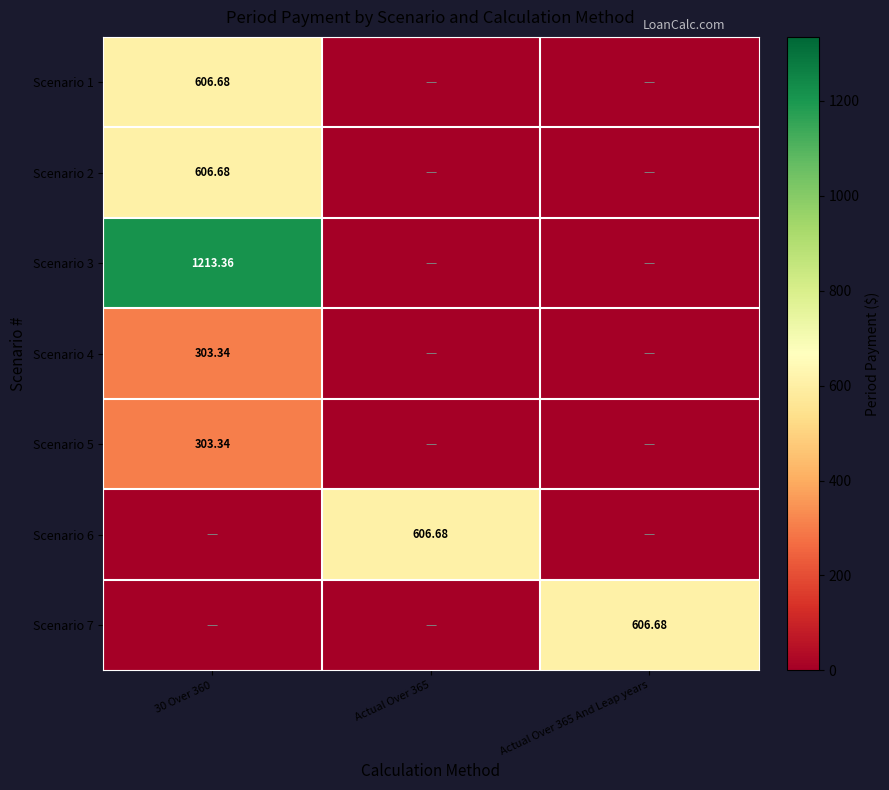

How many categories are shown in the chart?

3